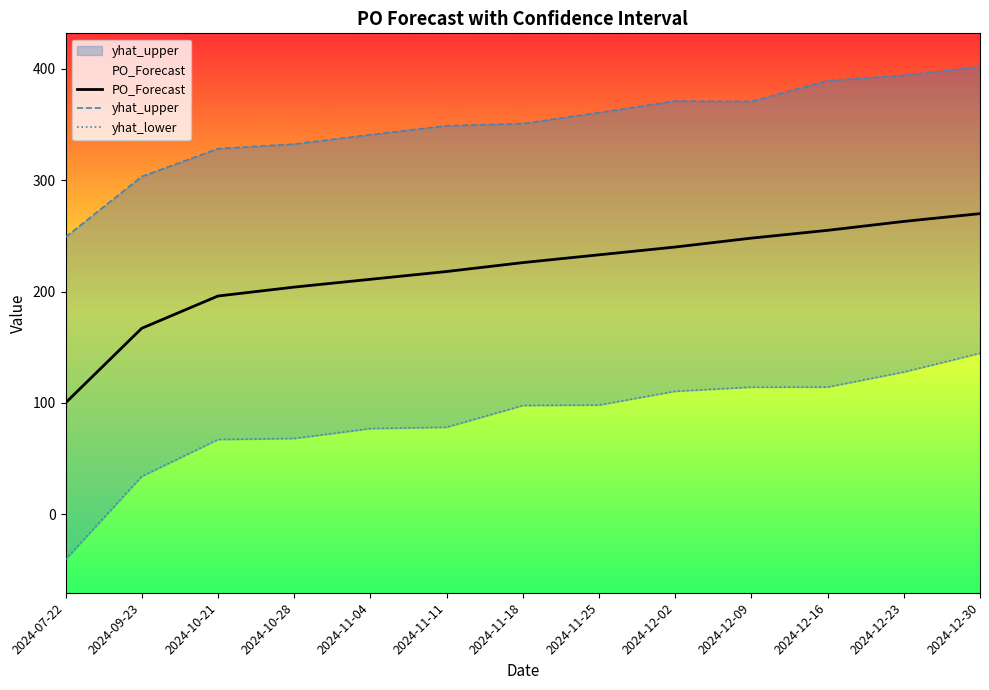

What is the value of the yhat_upper point at the 11th from the left?

389.4